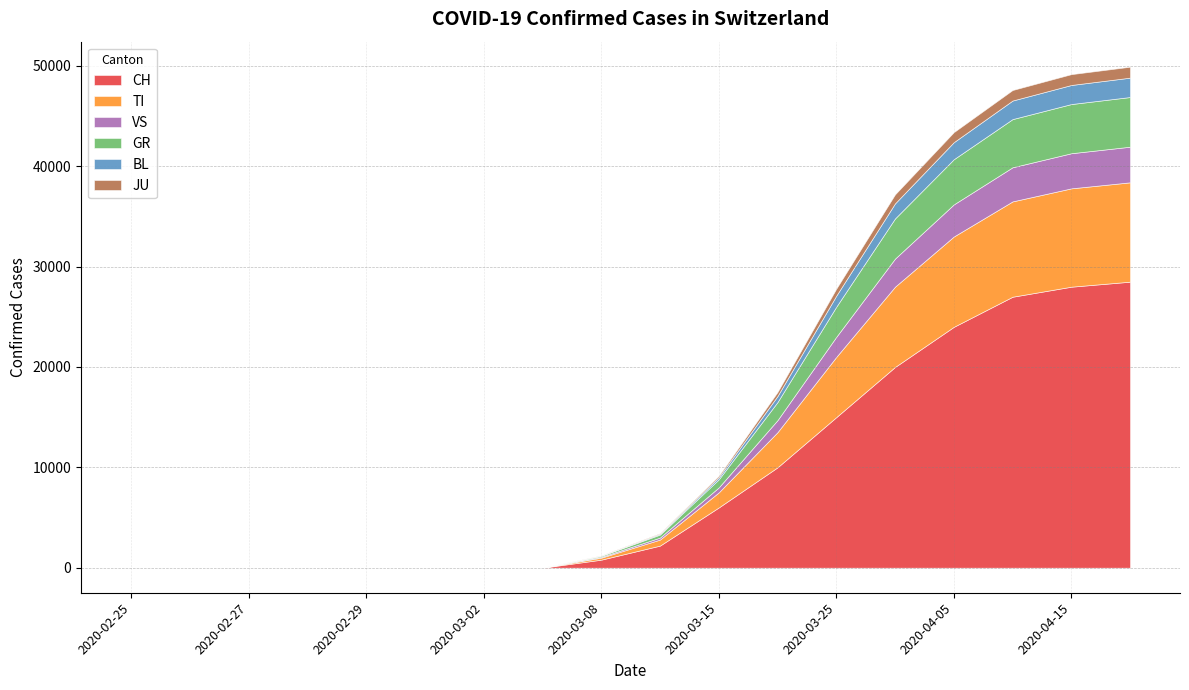

Between 2020-02-27 and 2020-04-15, which series saw the biggest shift?

CH